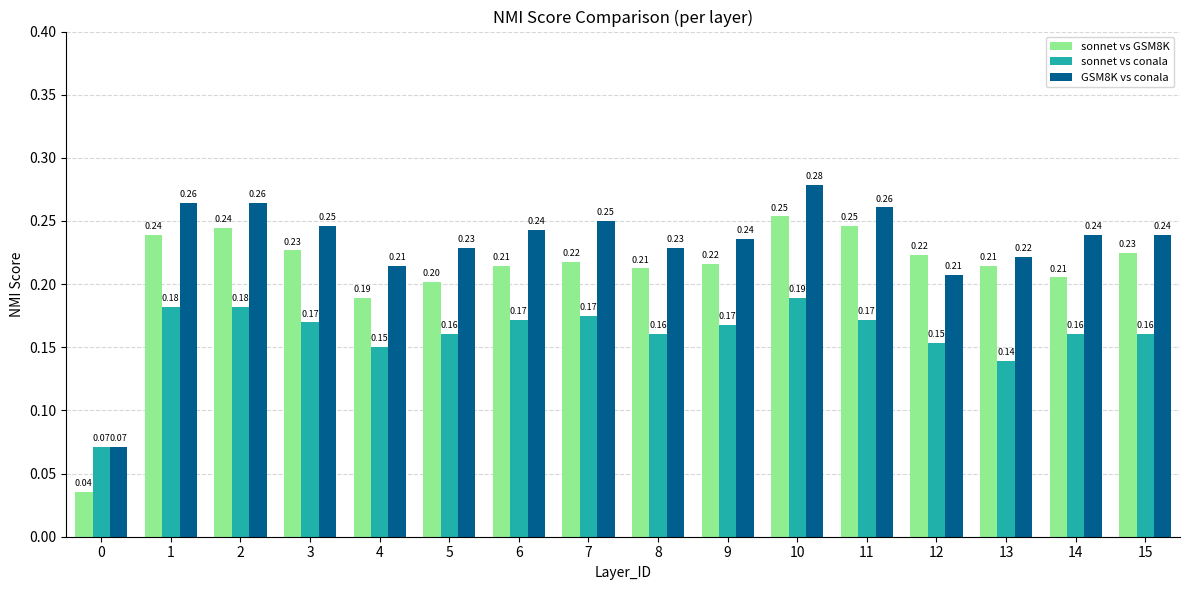

What is the sum of the sonnet vs conala values at 3 and 10?

0.4